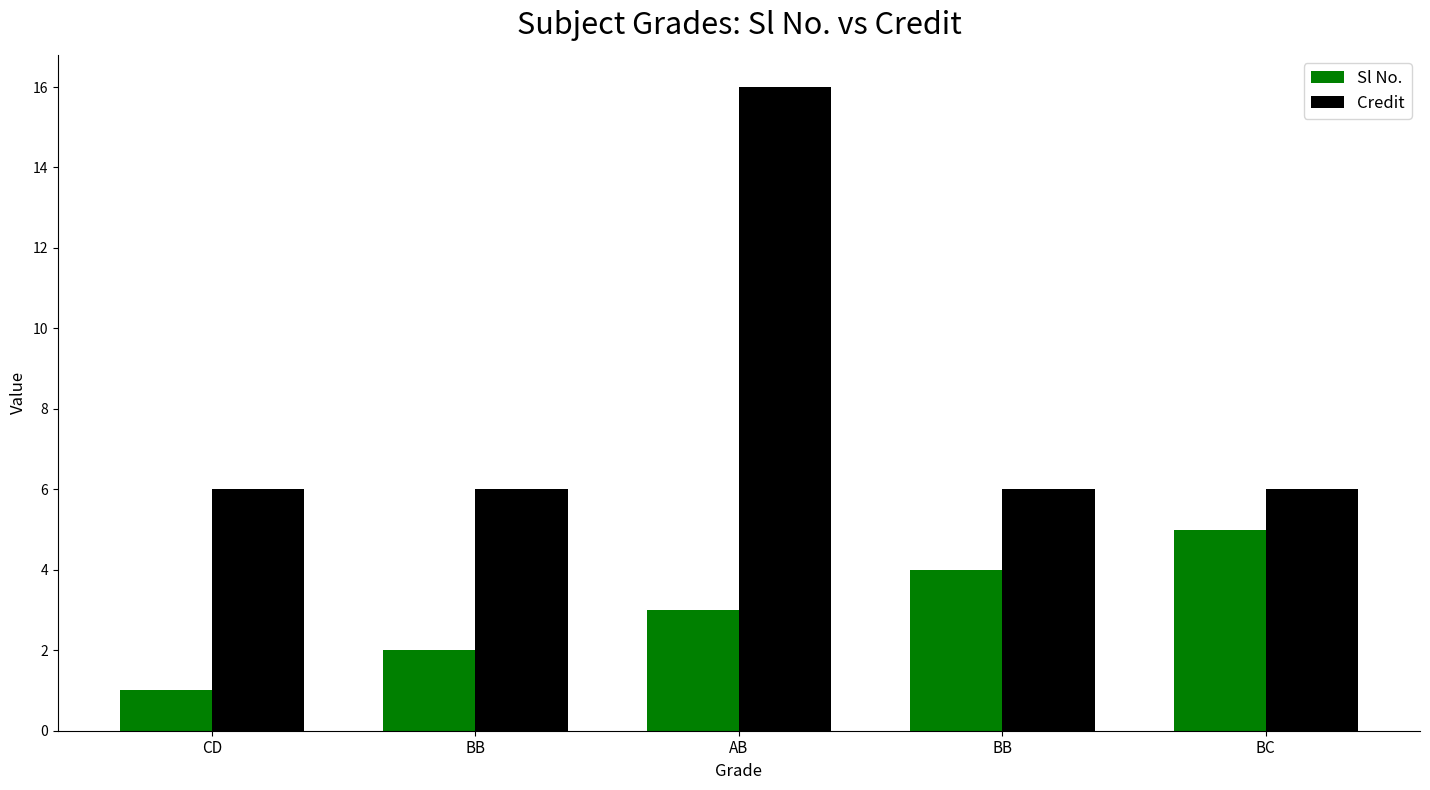

How many bars are there in total?

10